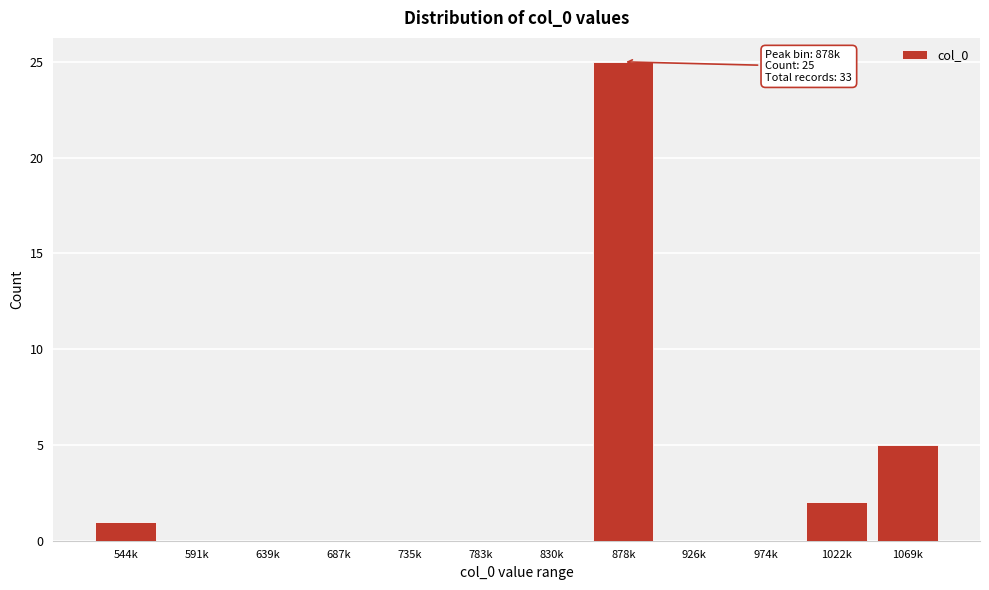

Reading left to right, list all the values displayed in this chart.

544k=1	591k=0	639k=0	687k=0	735k=0	783k=0	830k=0	878k=25	926k=0	974k=0	1022k=2	1069k=5